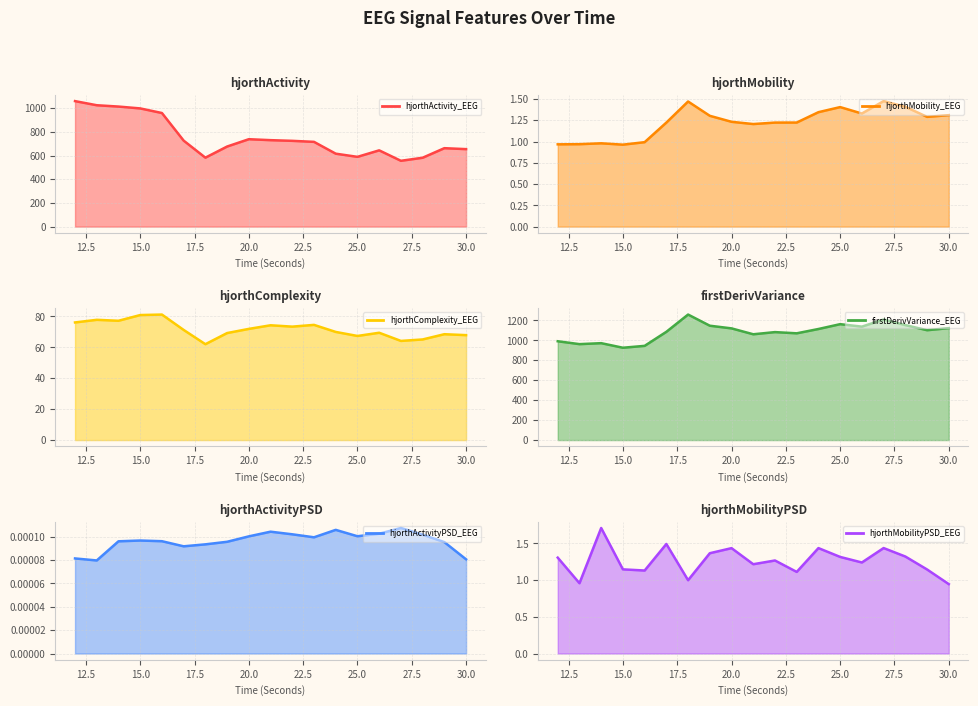

The value of hjorthActivityPSD_EEG at 15.0 is 0.0. True or false?

False